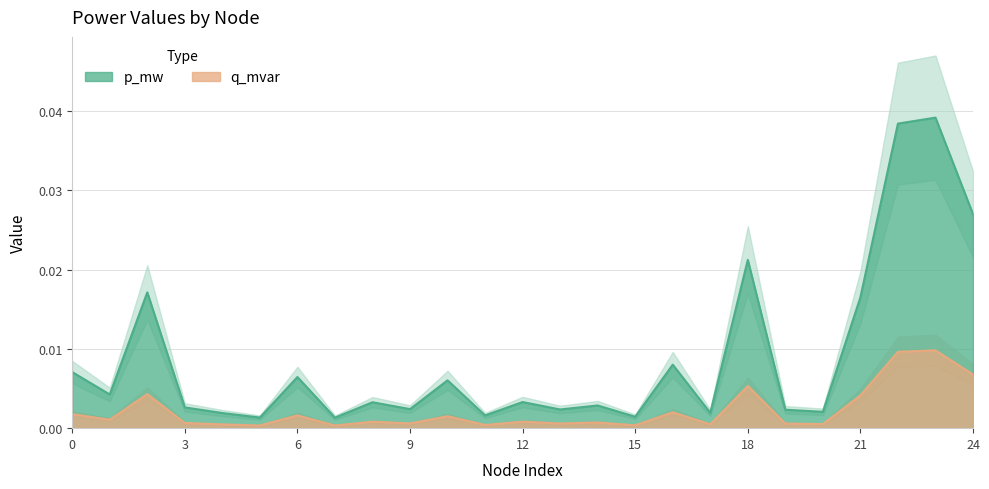

Where is the first local minimum for q_mvar?

1